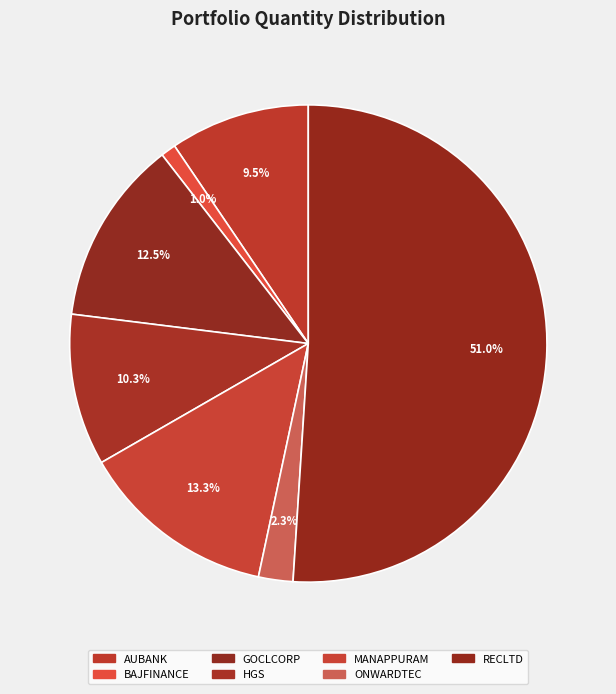

What is the total percentage of ONWARDTEC and HGS?

12.6%